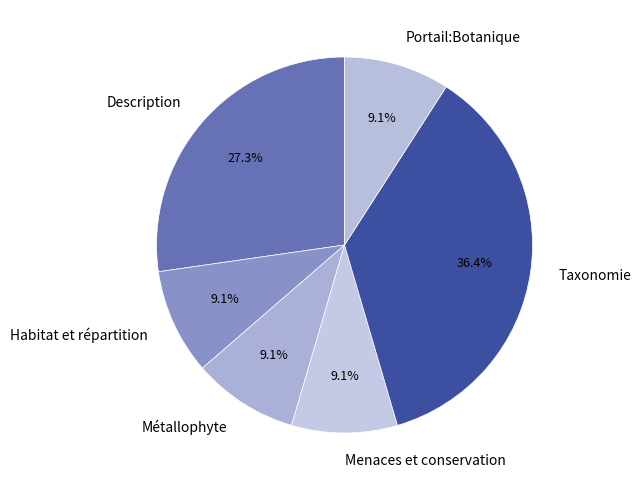

Between Description and Métallophyte, which is larger?

Description